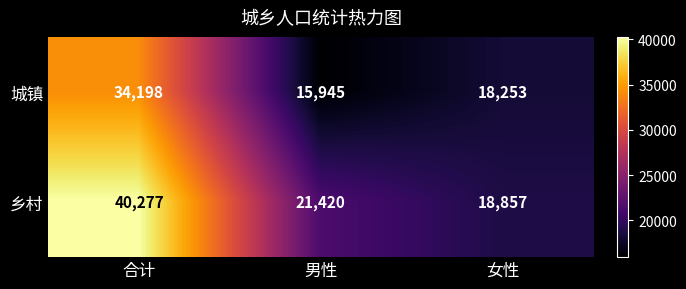

Reading left to right, transcribe all the data shown in this chart.

城镇: 合计=34198	男性=15945	女性=18253
乡村: 合计=40277	男性=21420	女性=18857